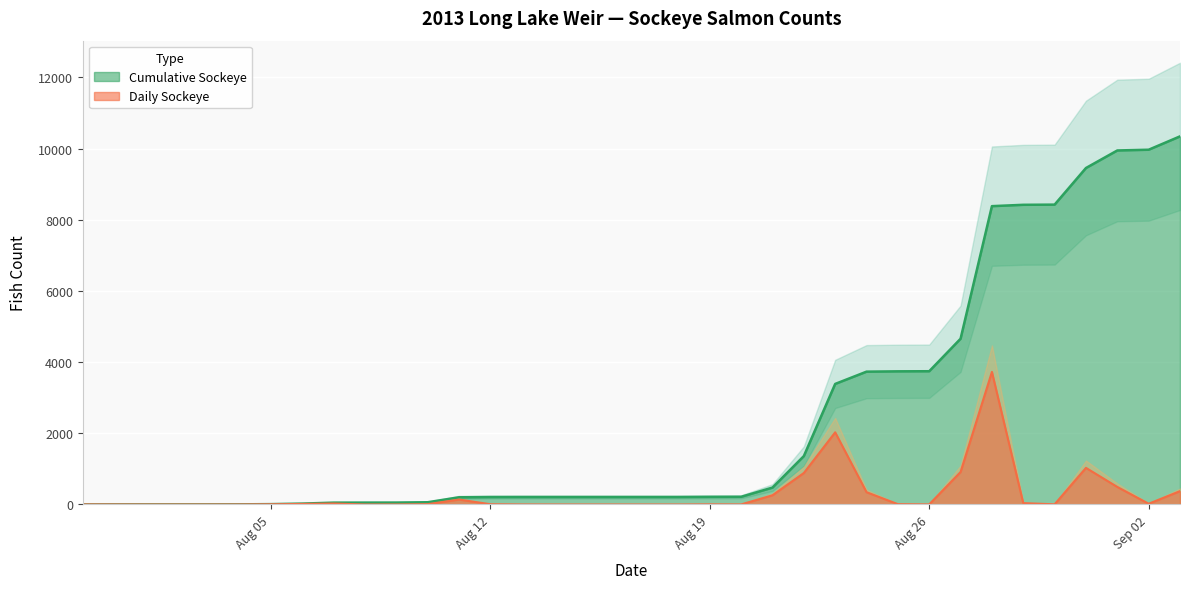

At how many categories does at least one series exceed 5629?

7